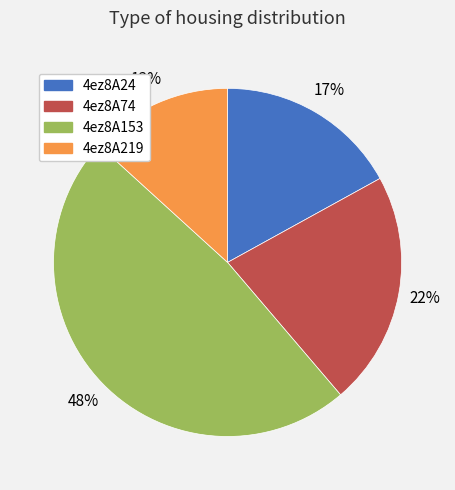

Which slice is the largest?

4ez8A153